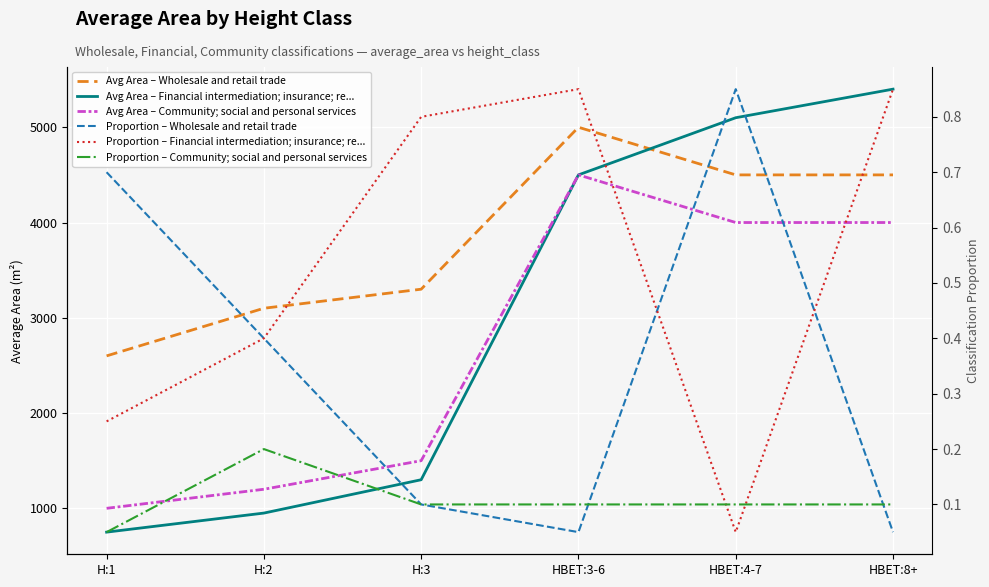

Which series ends up on top after the final intersection of Proportion – Wholesale and retail trade and Proportion – Community; social and personal services?

Proportion – Community; social and personal services